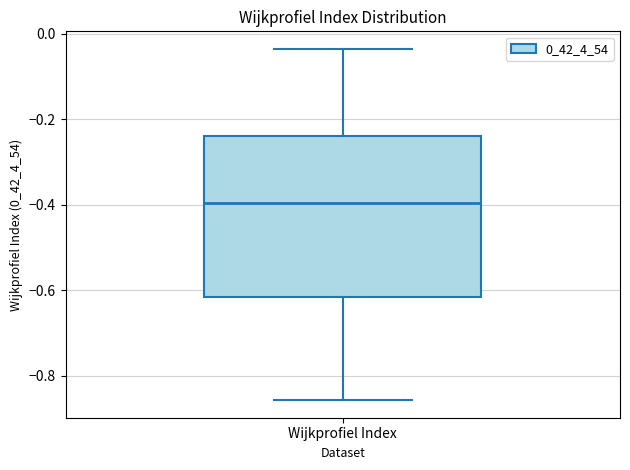

Read this box plot against the y-axis: the position of the median line, the range covered by the box, and the ends of both whiskers. The values are not printed on the chart, so give them approximately, as read against the axis.

median -0.40, box -0.62 to -0.24, whiskers -0.86 to -0.04